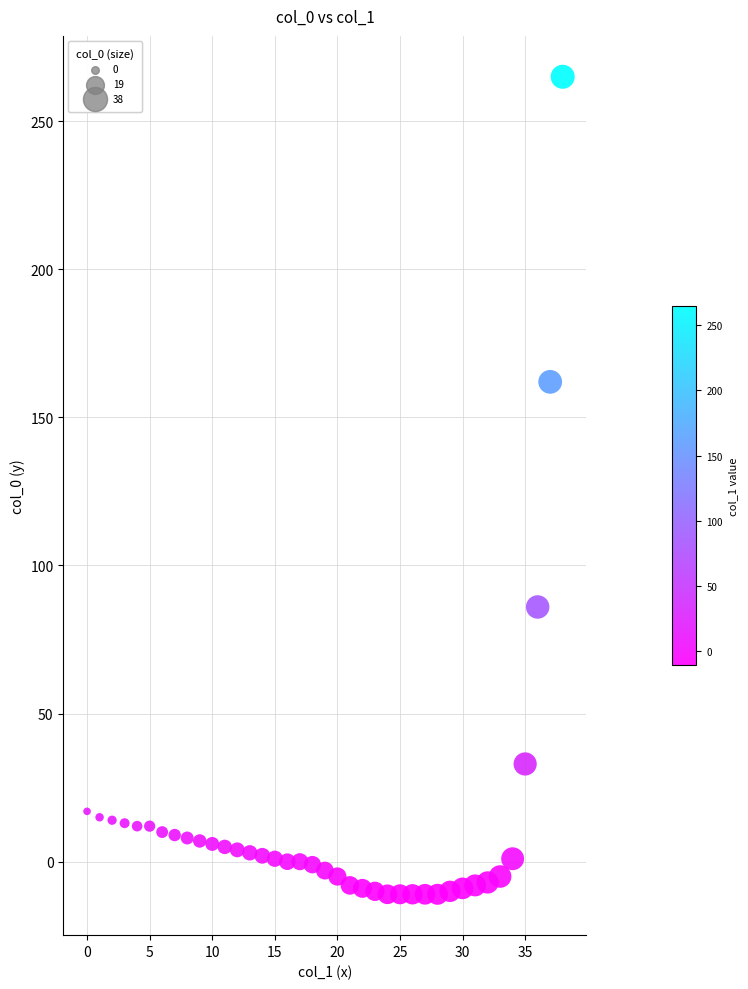

What Y value in the scatter plot is closest to 127?

162